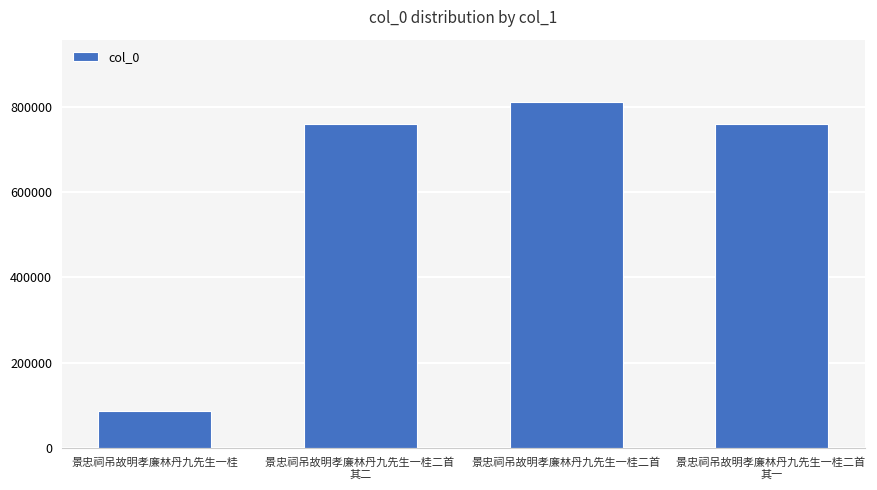

Which label corresponds to the largest value in the chart?

景忠祠吊故明孝廉林丹九先生一桂二首